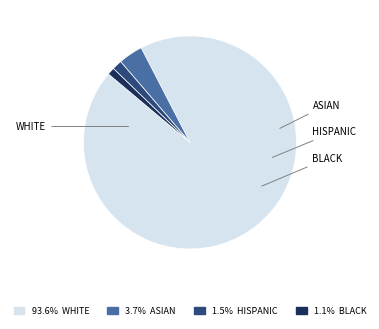

How many slices are in this pie chart?

4